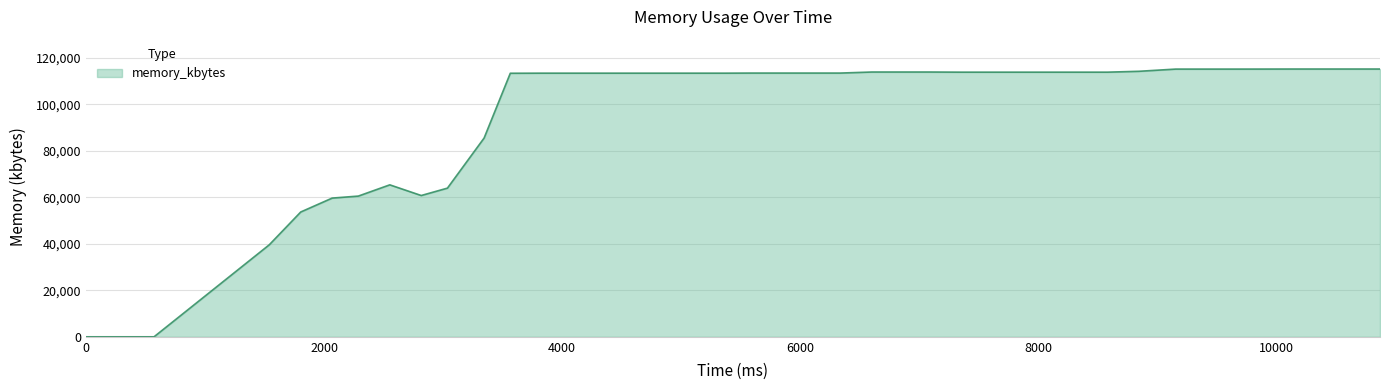

What is the difference between the maximum and minimum values?

115136